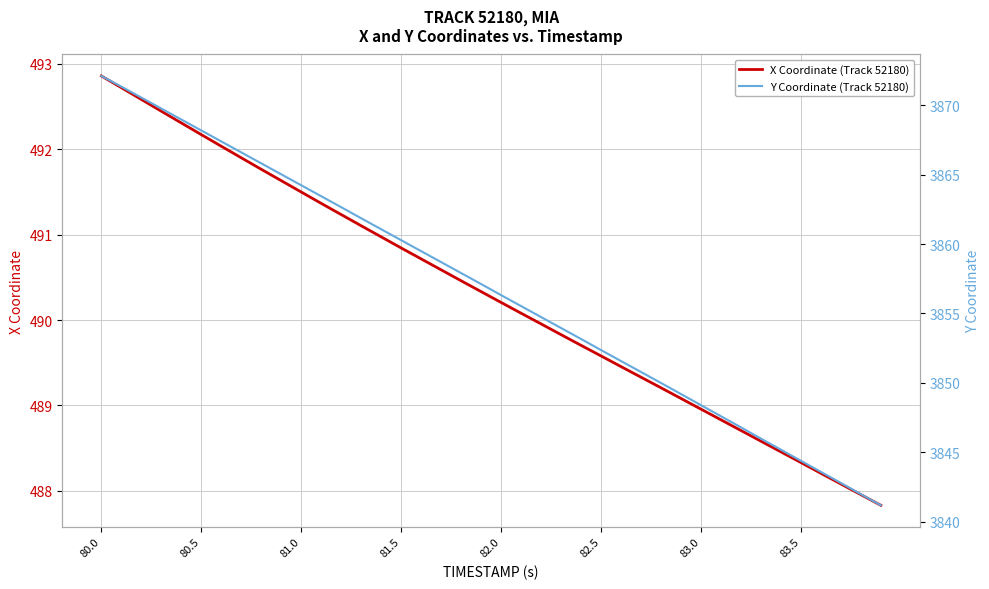

What is the lowest value of the X Coordinate (Track 52180) series?

487.8